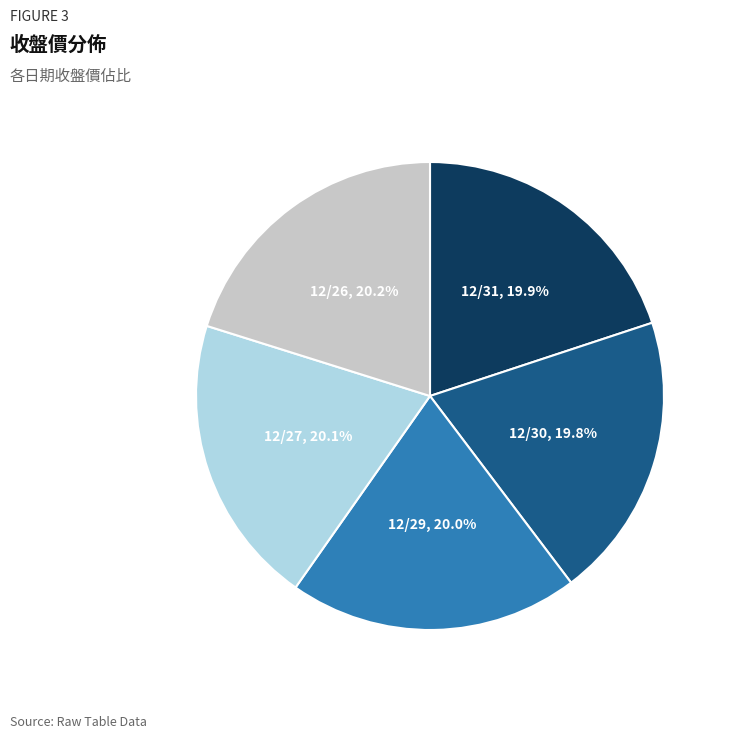

Is there a majority slice in this chart?

No